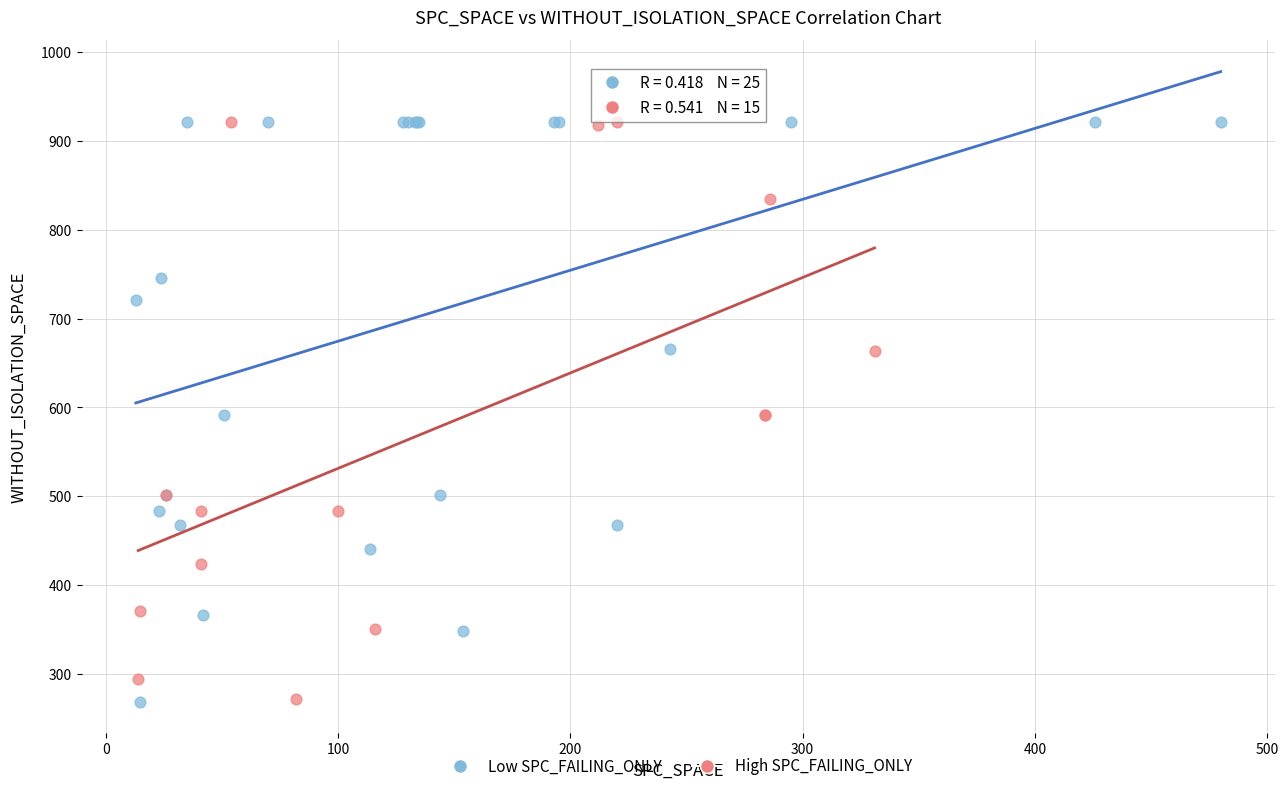

What are all the series names shown in the legend?

Low SPC_FAILING_ONLY, High SPC_FAILING_ONLY